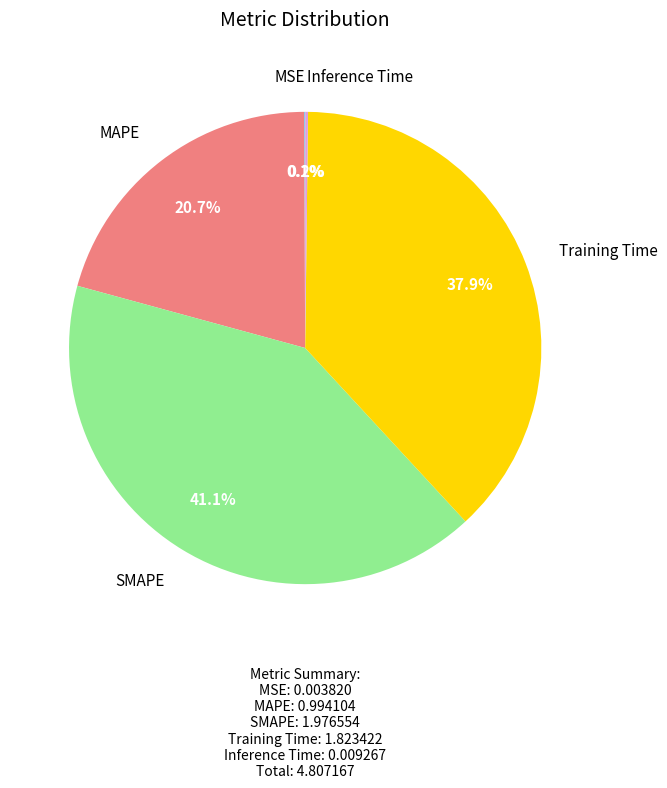

Is there any slice that represents more than half of the pie?

No